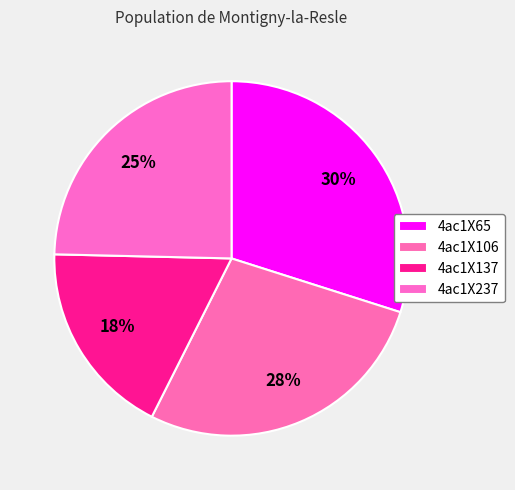

To the nearest percent, what is the difference between the largest and smallest slice percentages?

12%